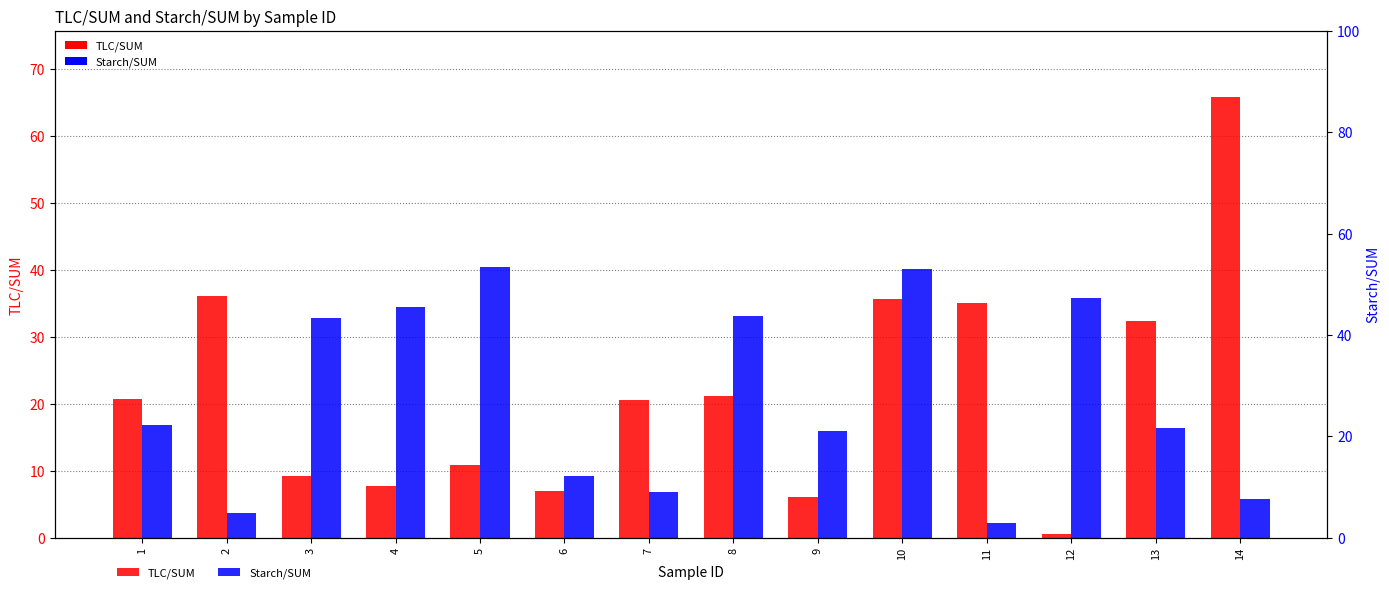

Reading left to right, extract all data points from this chart.

TLC/SUM: 20.7	36.2	9.2	7.7	11.0	7.1	20.6	21.1	6.0	35.7	35.1	0.6	32.4	65.8
Starch/SUM: 16.8	3.7	32.9	34.5	40.5	9.2	6.9	33.2	15.9	40.1	2.2	35.8	16.4	5.8